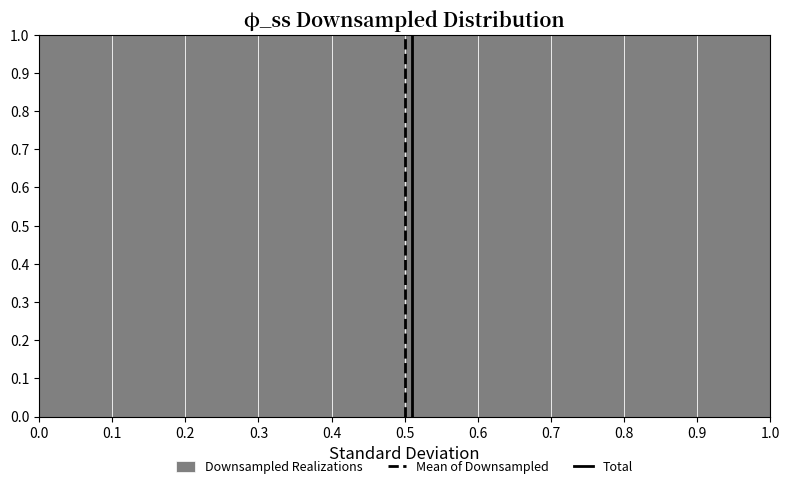

What is the height of the bar covering 0.2 to 0.3 on the x-axis? The values are not printed on the chart, so give them approximately, as read against the axis.

1